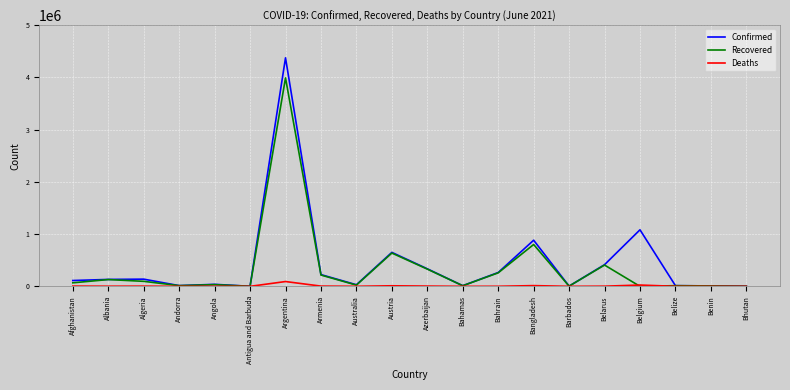

Which series has the widest spread of values?

Confirmed